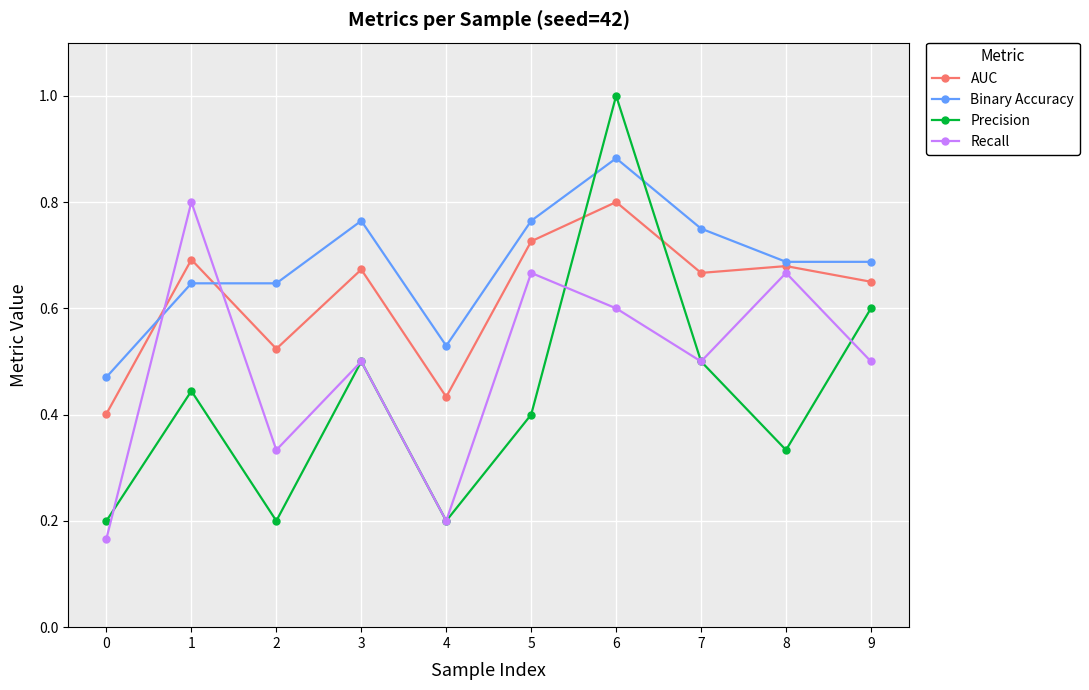

What is the difference between the Precision values at 8 and 1?

0.1